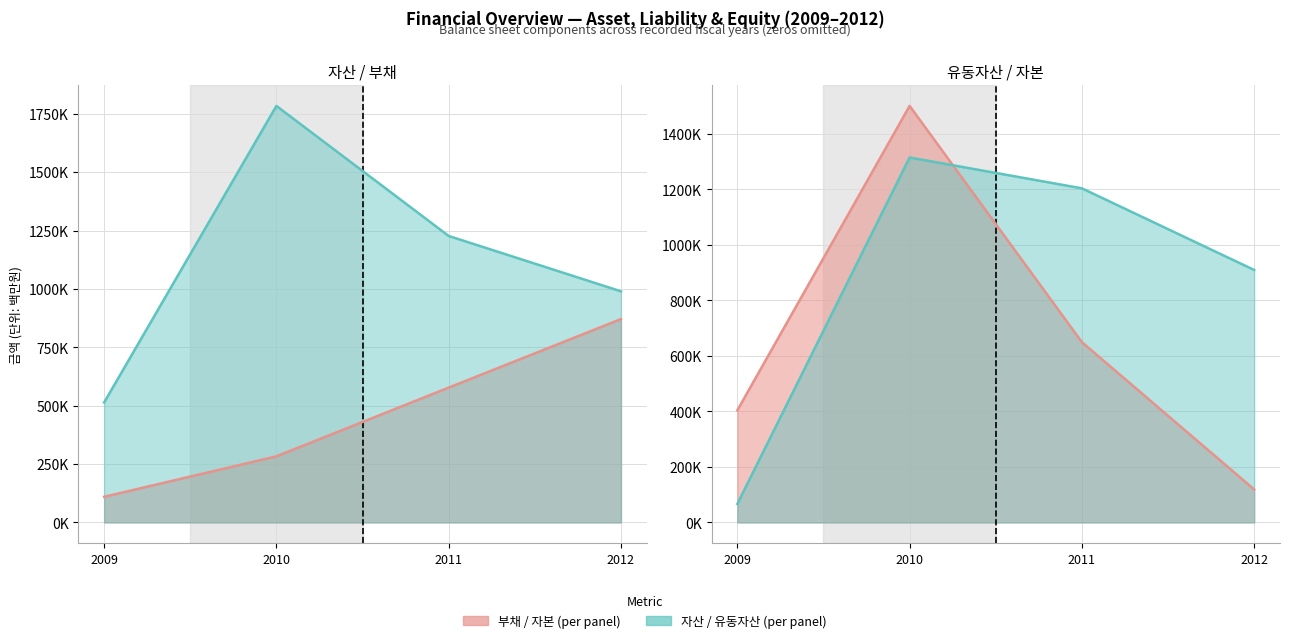

Is the value of 유동자산 at 2009 greater than the value of 자본 at 2012?

No